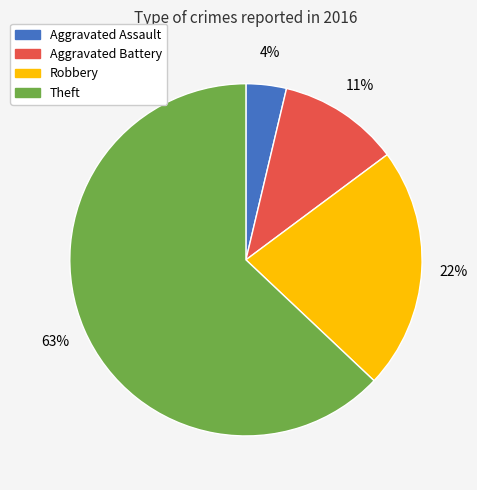

How many slices are in this pie chart?

4